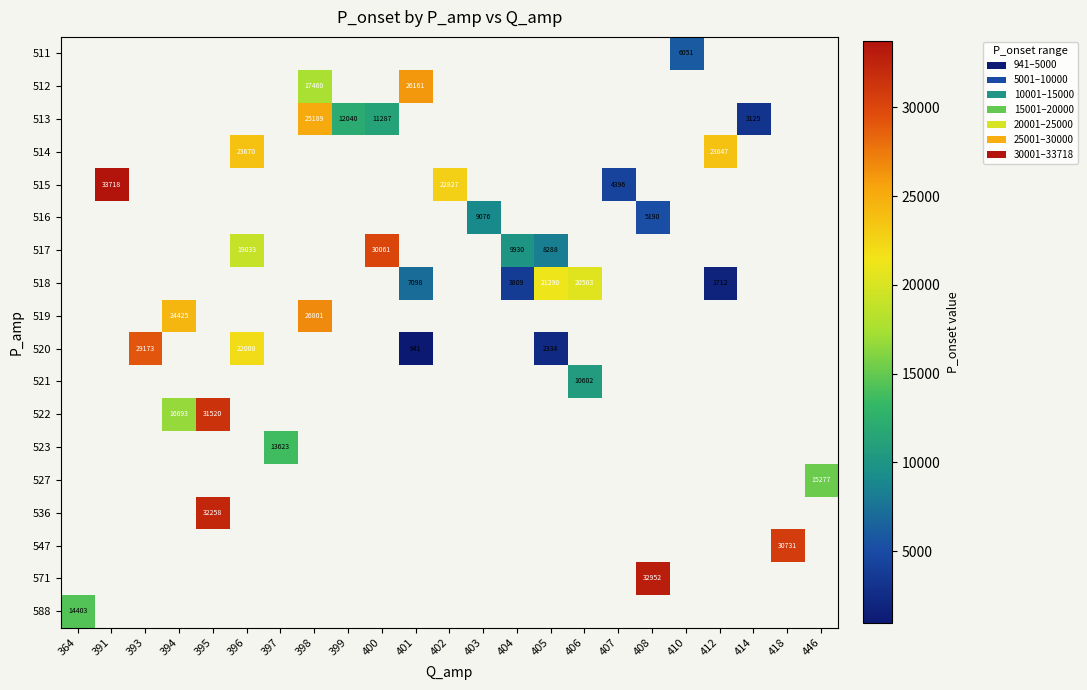

Is it true that 522 equals 16693 at 394?

True